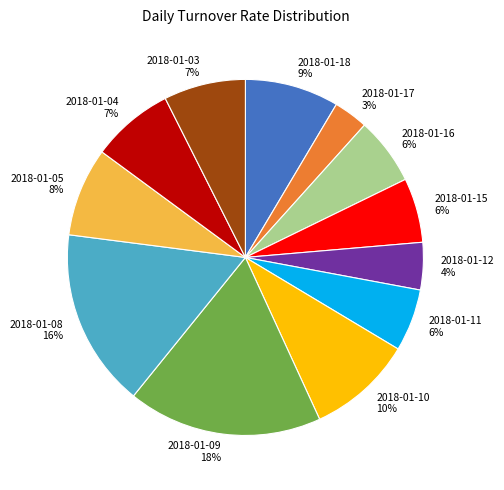

What percentage is the 2018-01-16 slice, to the nearest percent?

6%